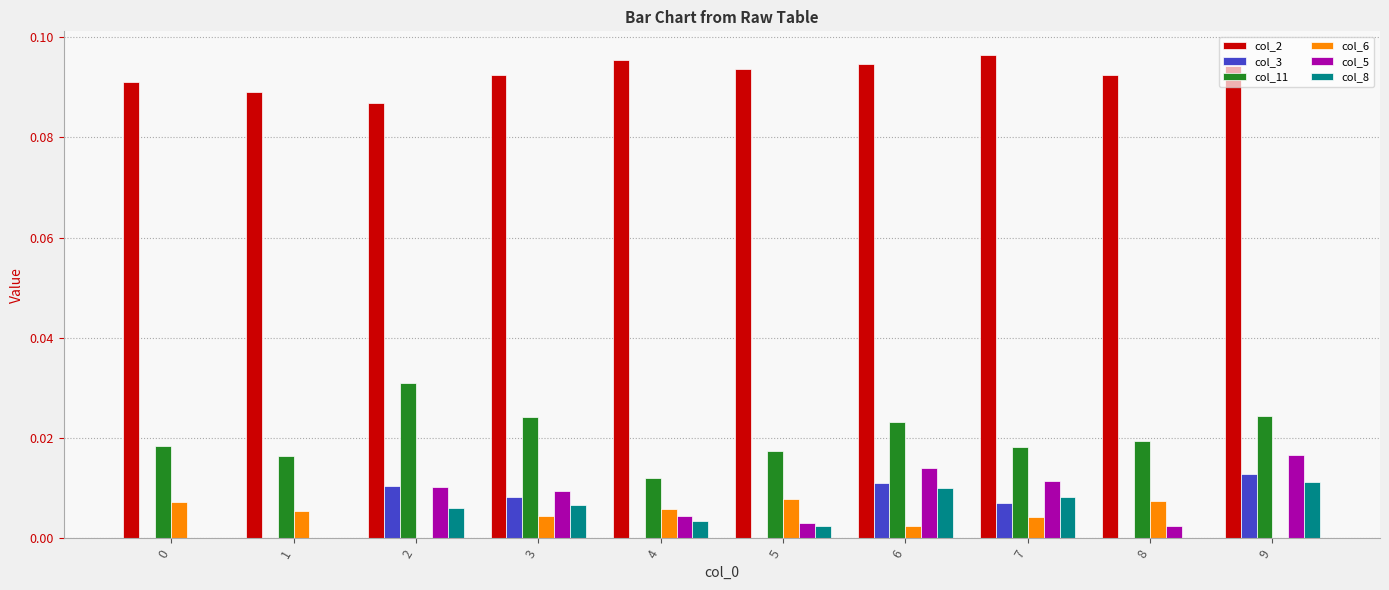

Which label corresponds to the largest value in the chart?

7